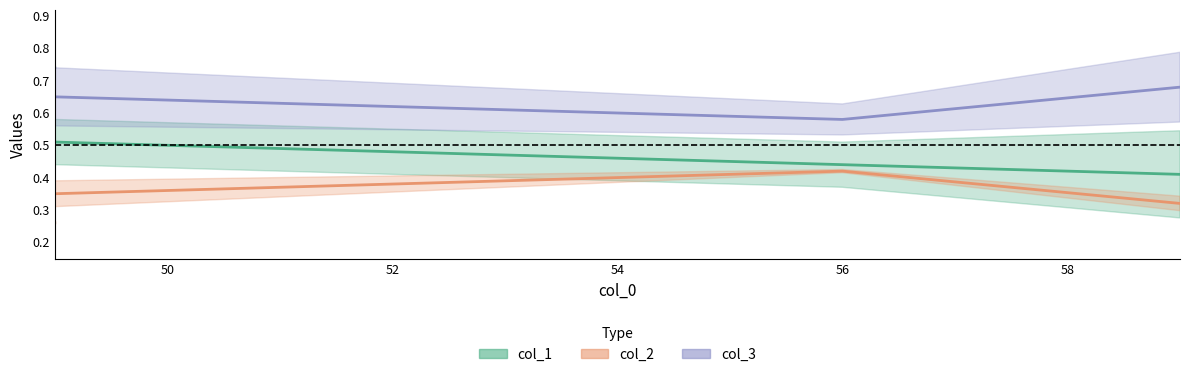

Which label corresponds to the largest value in the chart?

49